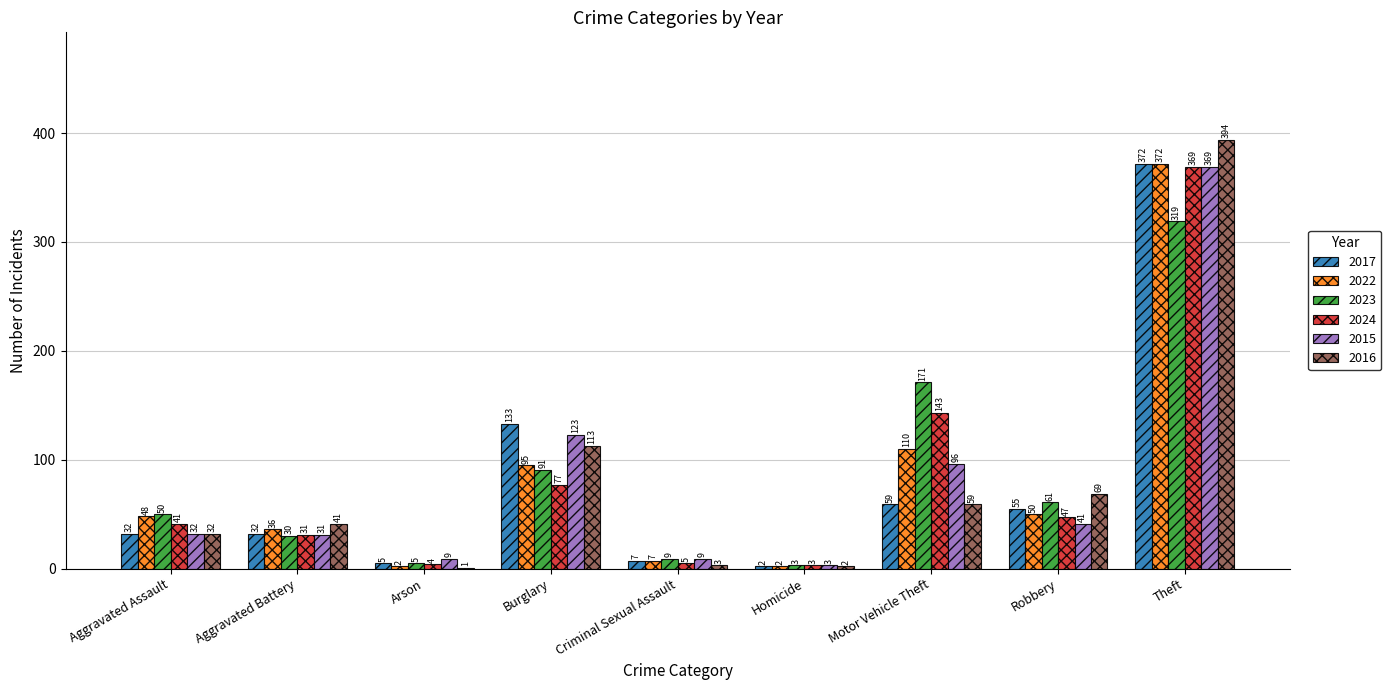

The value of 2015 at Theft is 238. True or false?

False